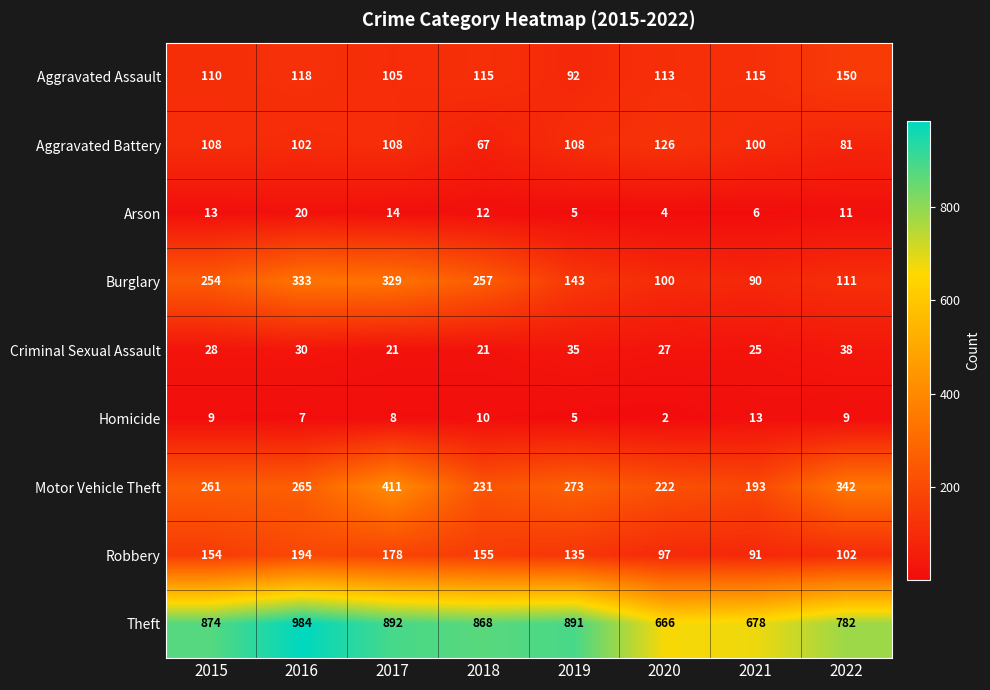

Which category has the highest value across all series?

2016